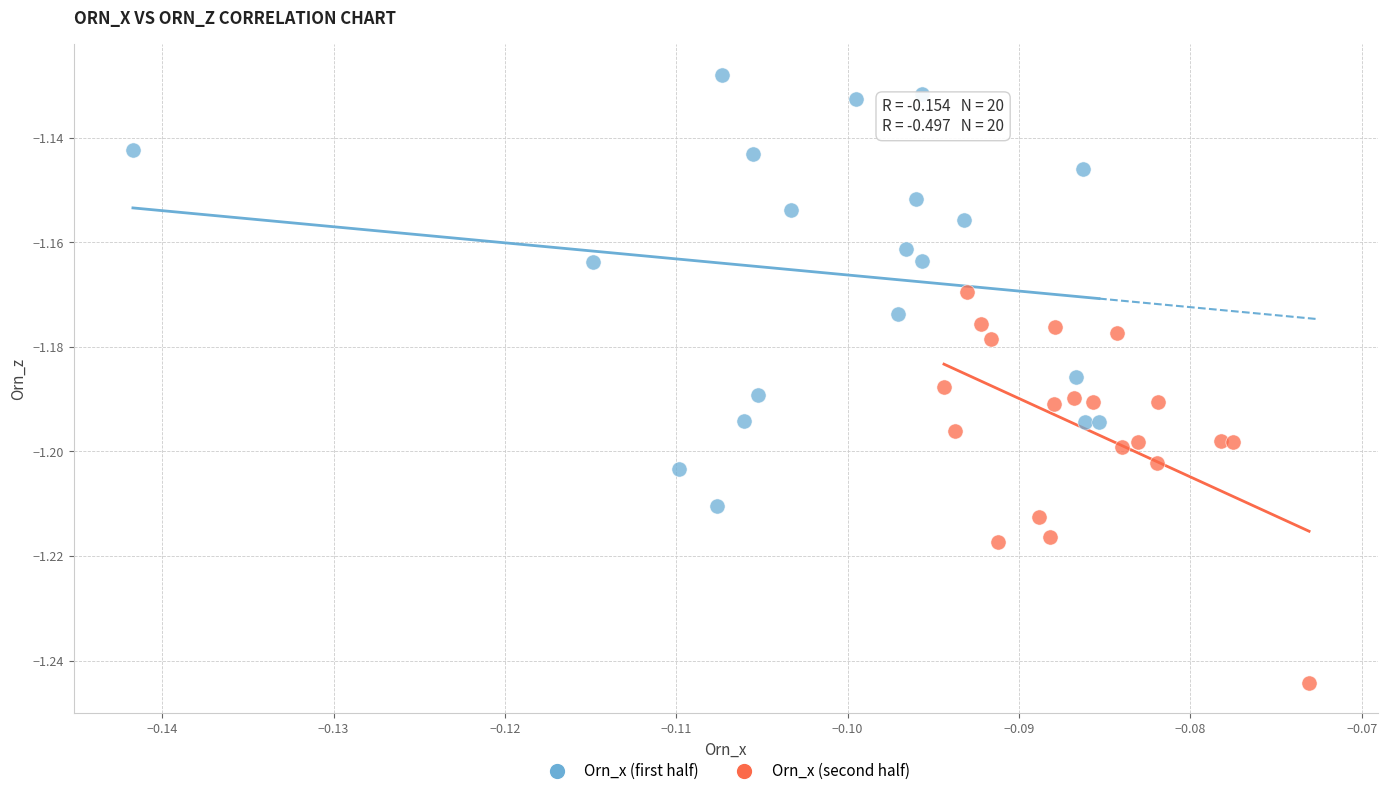

What are all the series names shown in the legend?

Orn_x (first half), Orn_x (second half)